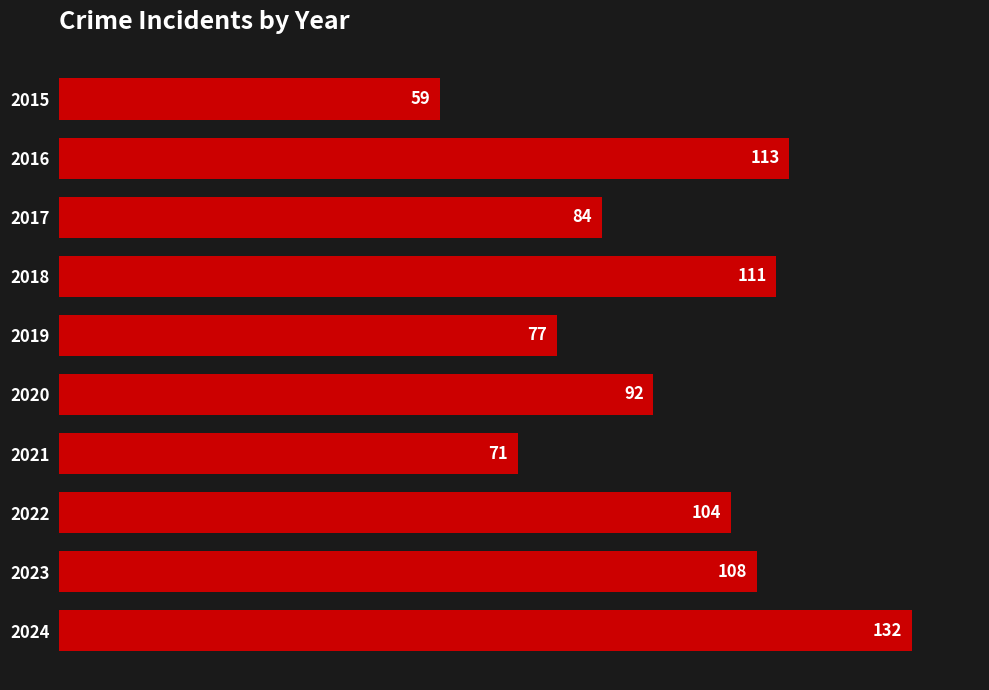

Reading bottom to top, what are all the values shown in this chart?

132	108	104	71	92	77	111	84	113	59